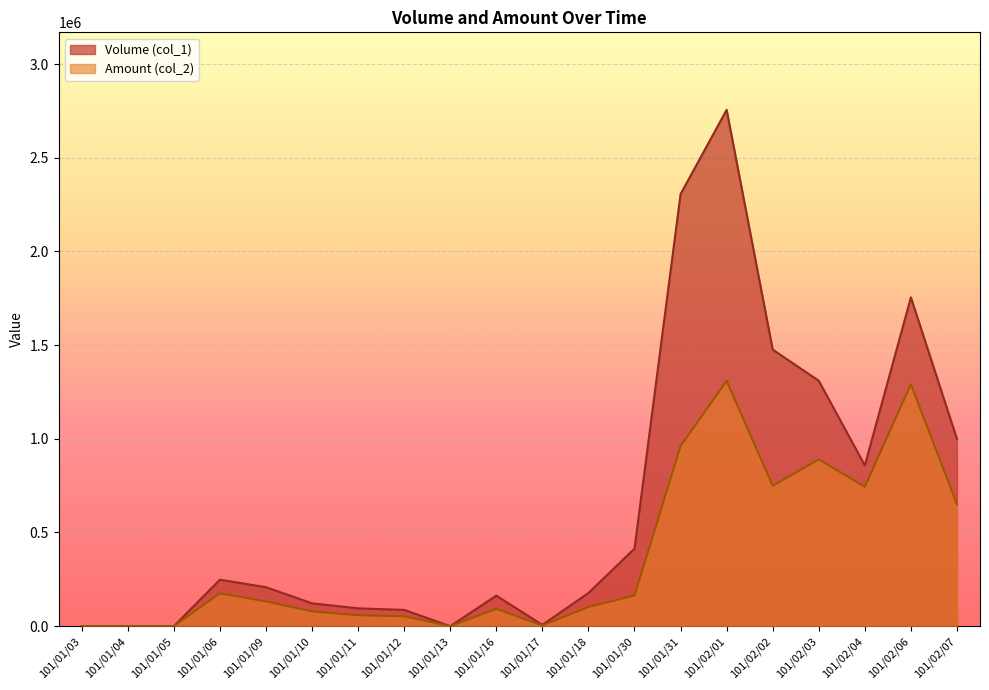

Does the chart display data point markers on the line(s)?

No